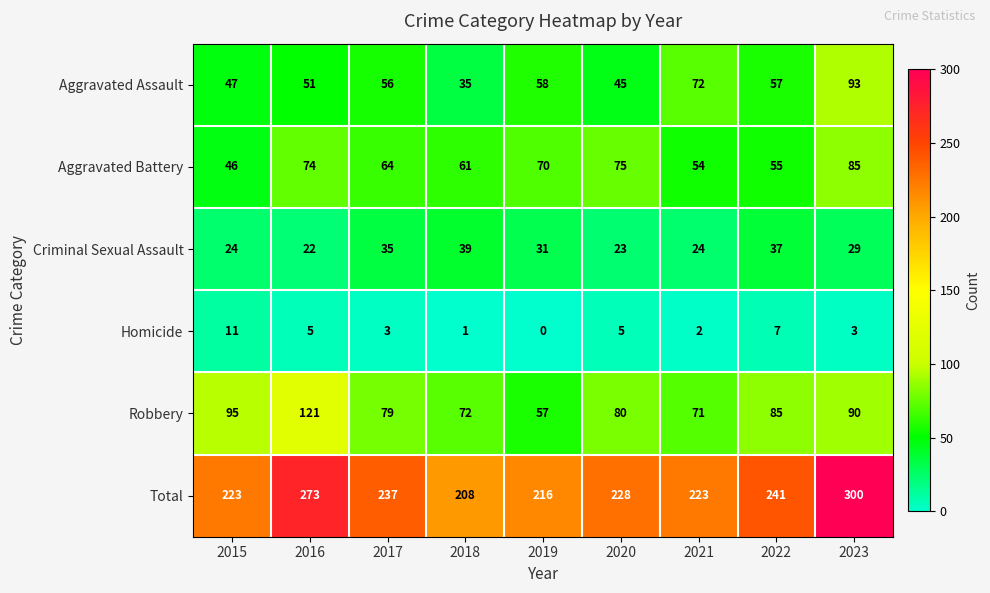

What is the average value of the Criminal Sexual Assault series?

29